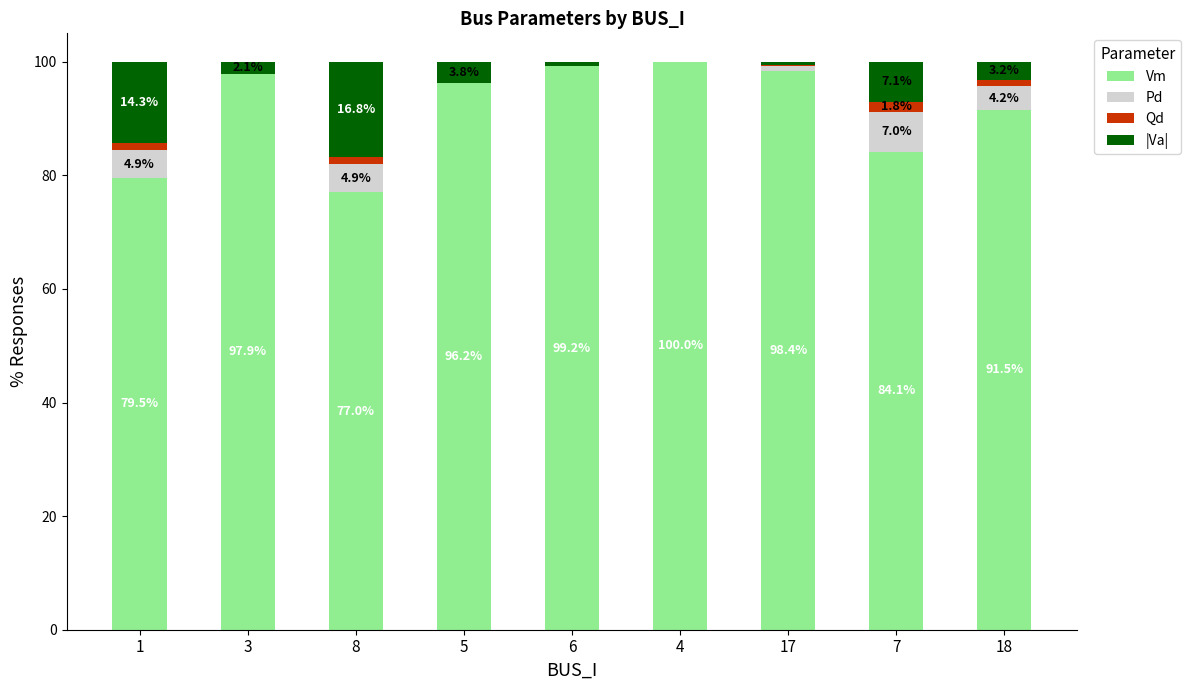

What is the difference between the Vm values at 1 and 3?

18.4